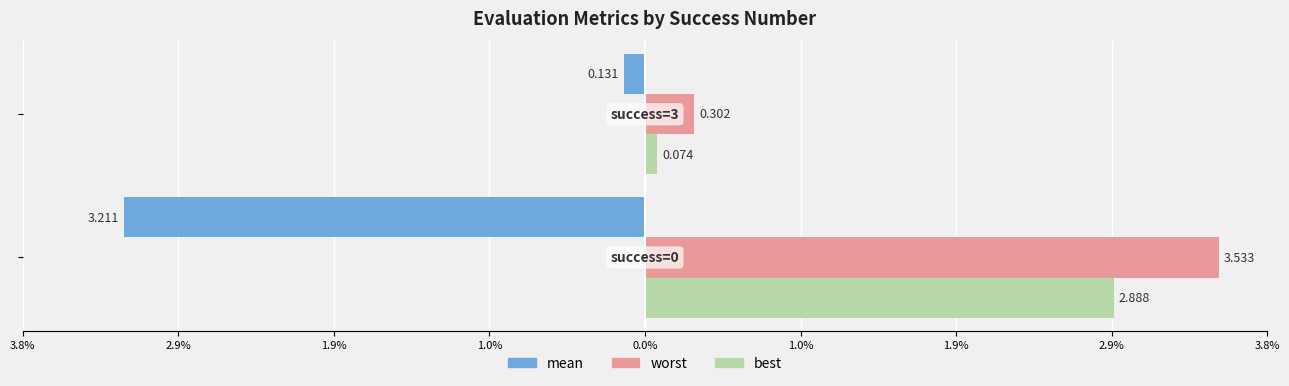

At how many categories does at least one series exceed 1?

1